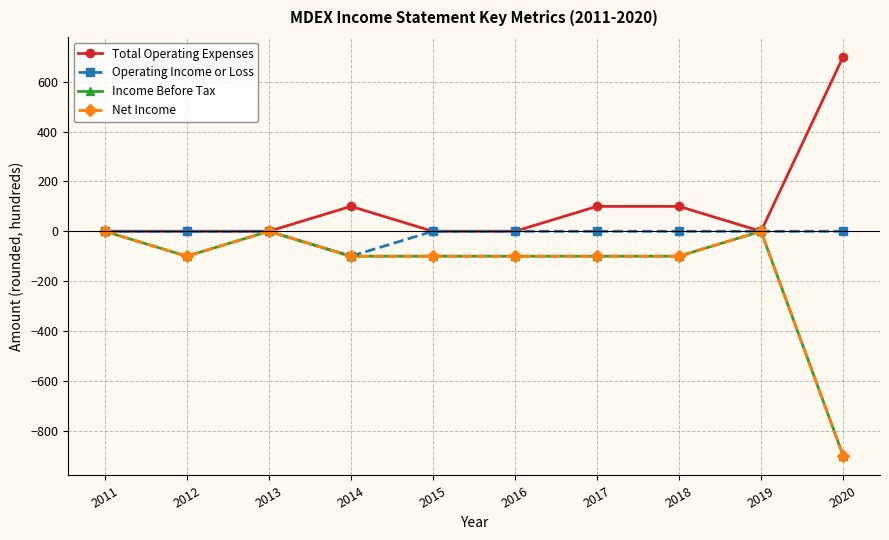

At which label is Income Before Tax closest to -450?

2012